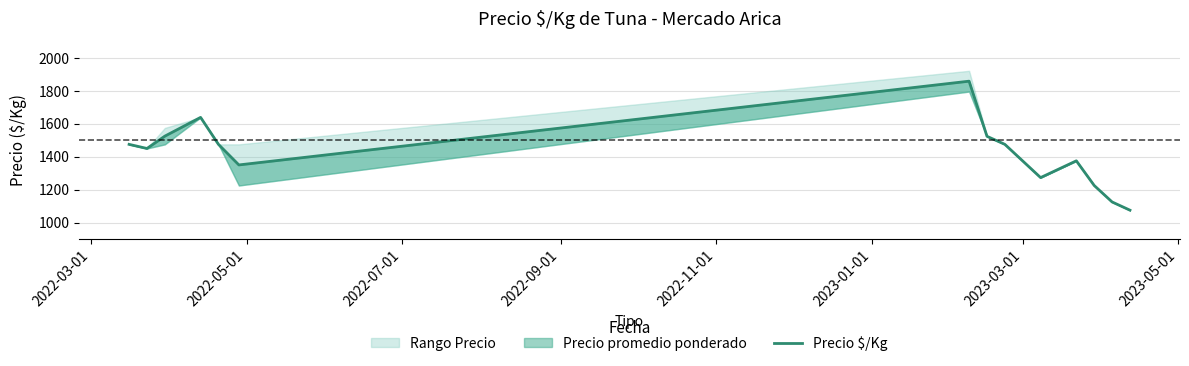

What is the ratio of the value at 2022-09-01 to the value at 2022-05-01?

1.1